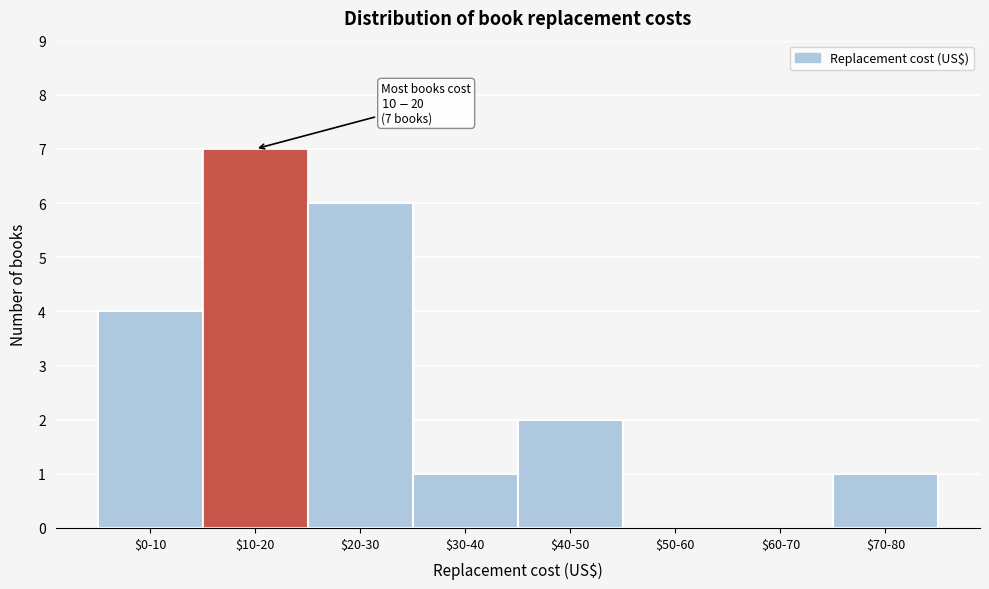

True or false: the data shows 4 at $60-70.

False